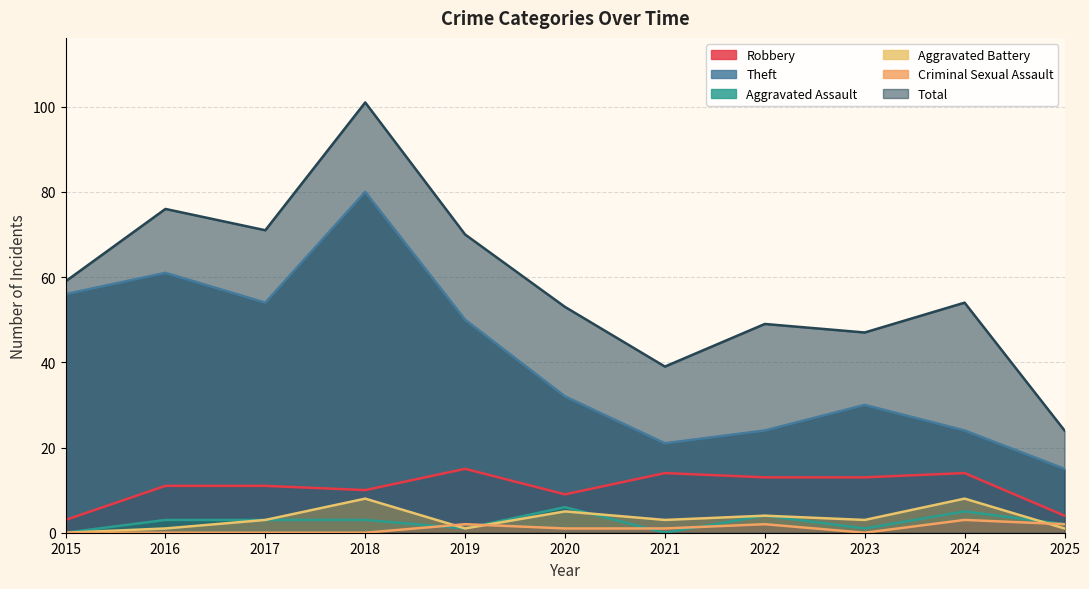

Count the number of categories in the chart.

11